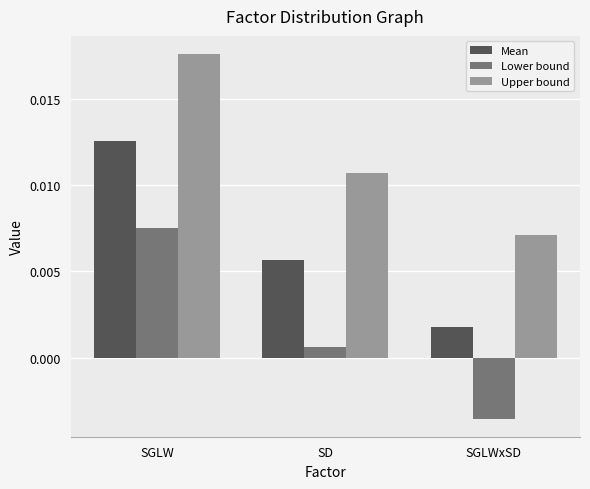

What position from the left is SGLW?

1